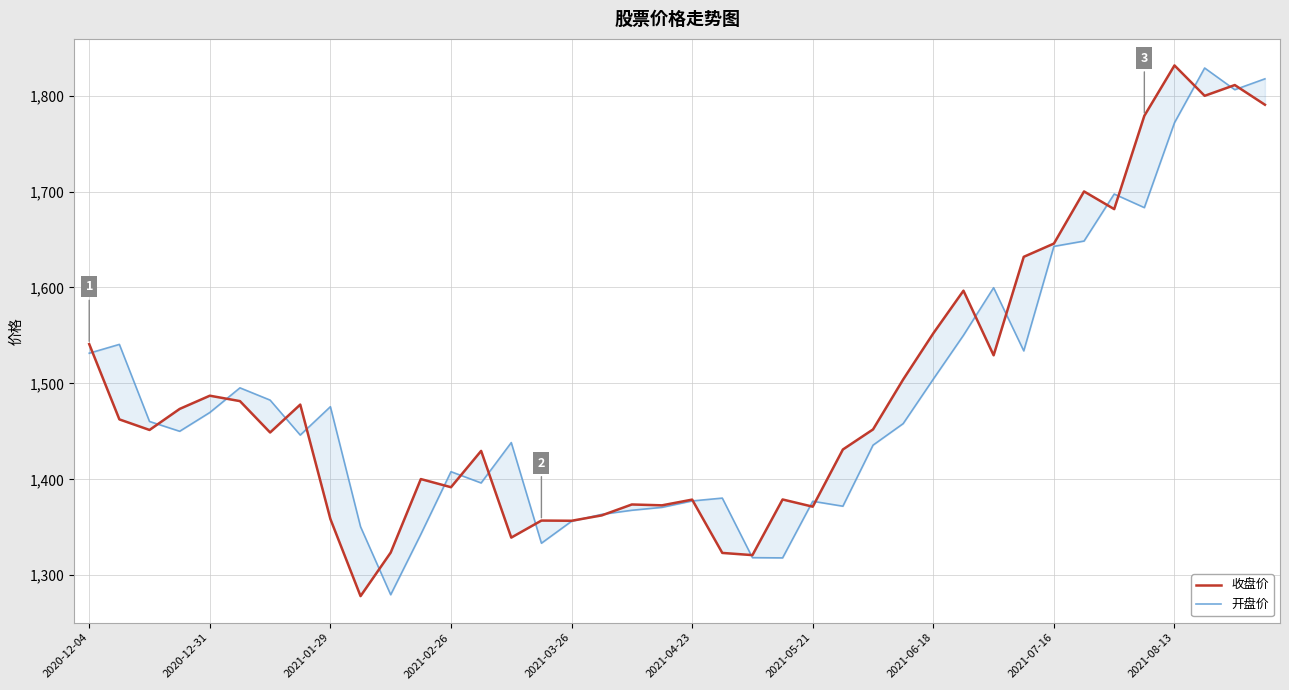

Rank the series by their average value, from highest to lowest.

收盘价, 开盘价